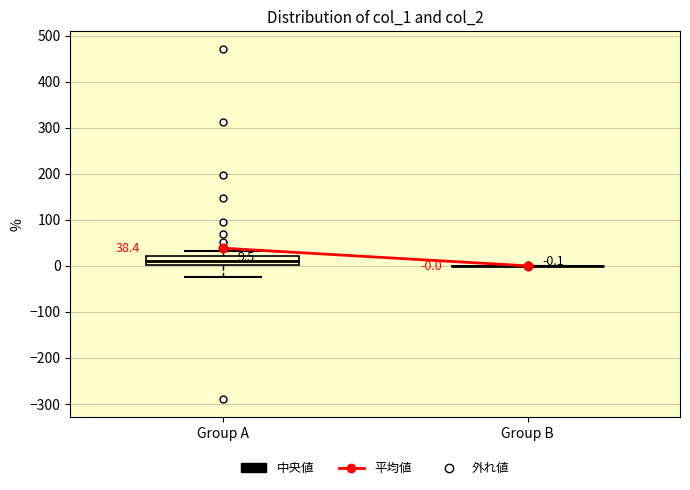

Which box is the tallest, from its lower edge to its upper edge?

Group A